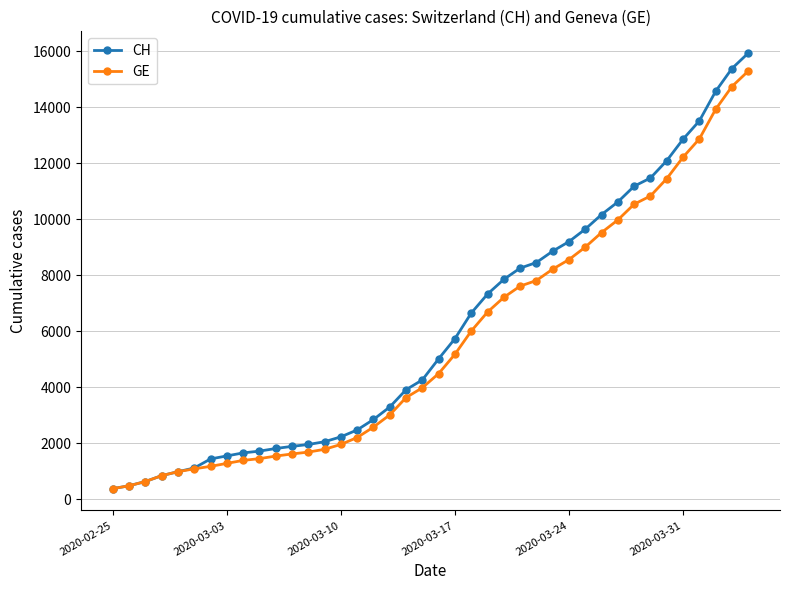

What is the highest value of the CH series?

15926